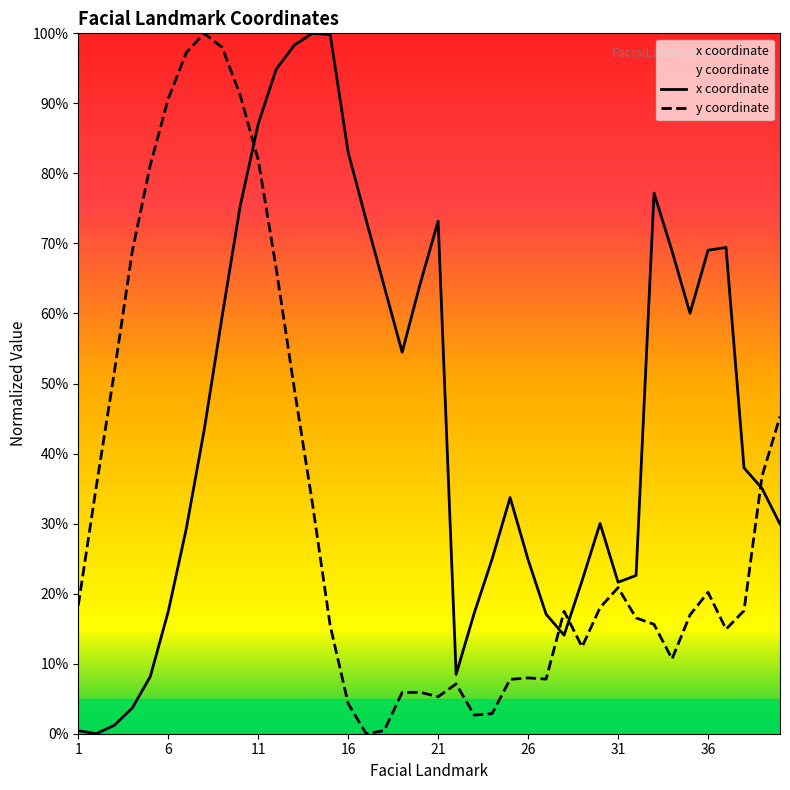

List the labels in order of x value, smallest first.

2, 1, 3, 4, 5, 22, 28, 27, 23, 6, 31, 29, 32, 26, 24, 7, 40, 30, 25, 39, 38, 8, 19, 9, 35, 18, 20, 34, 36, 37, 21, 17, 10, 33, 16, 11, 12, 13, 15, 14